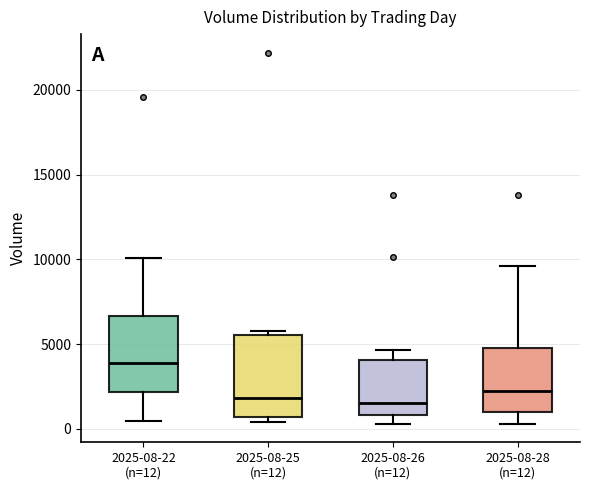

Where is the upper edge of the box for 2025-08-28 (n=12) on the y-axis? The values are not printed on the chart, so give them approximately, as read against the axis.

4500